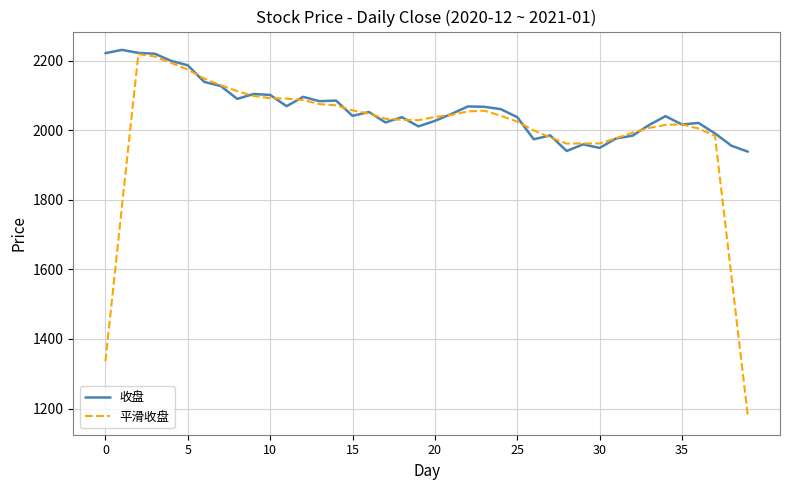

Which series has the largest total across all categories?

收盘